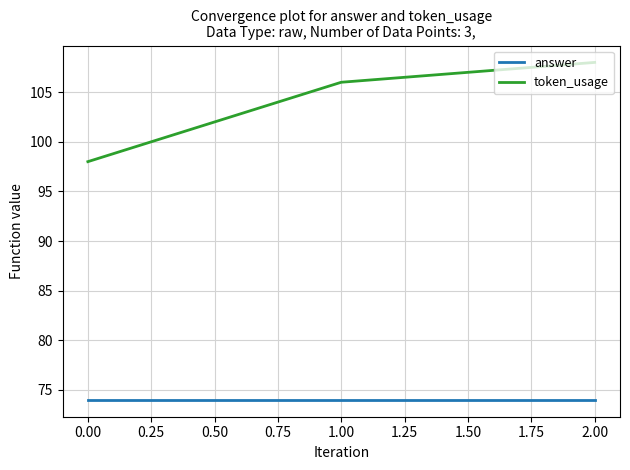

What is the average value of the token_usage series?

104